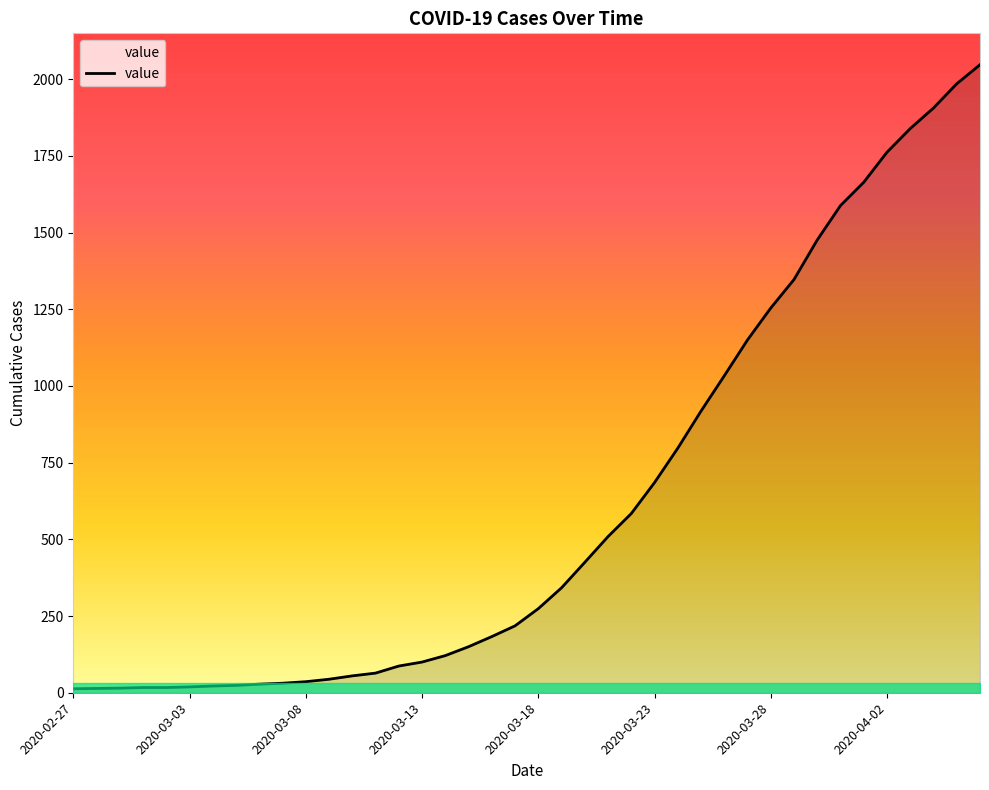

What is the greatest value displayed?

2047